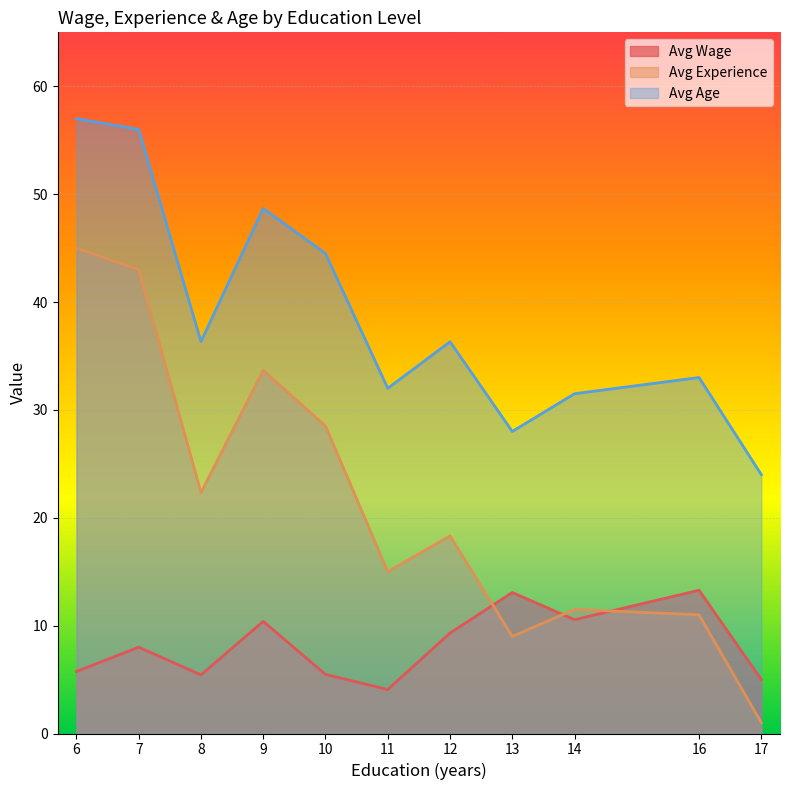

Is it true that Avg Experience equals 43.0 at 7?

True